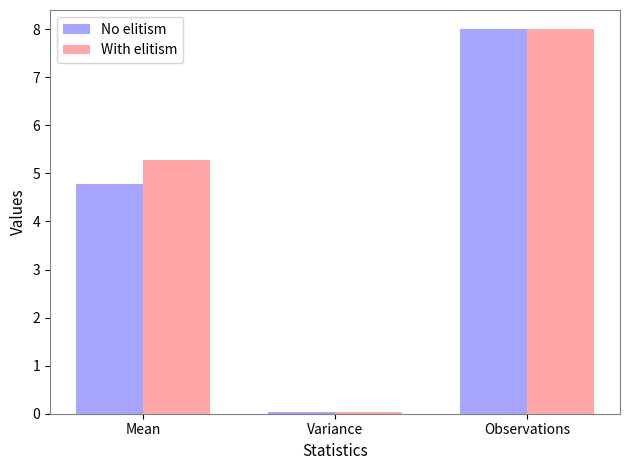

What is the label of the 1st bar from the right?

Observations